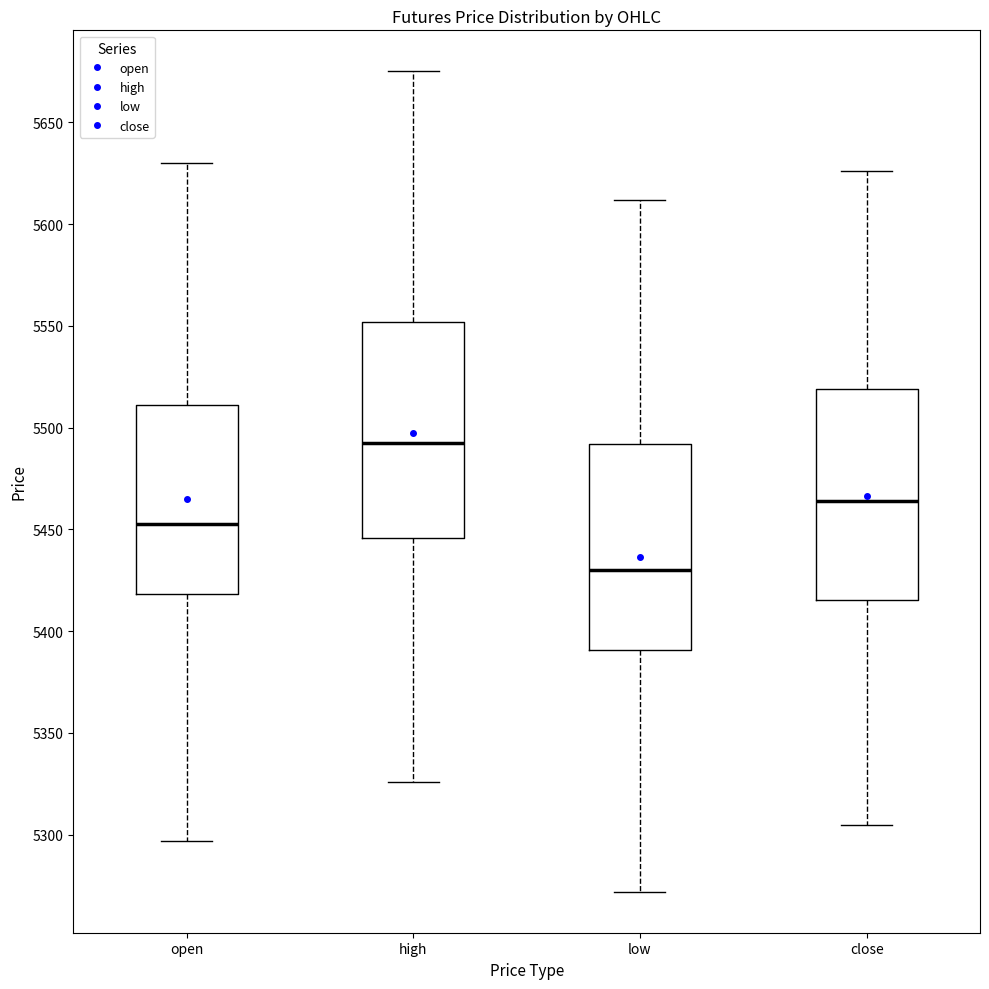

Reading left to right, transcribe this box plot: for each box, give where its median line is, the range the box spans, and where its two whiskers end, as read against the y-axis. The values are not printed on the chart, so give them approximately, as read against the axis.

open: median 5455, box 5420 to 5510, whiskers 5295 to 5630
high: median 5495, box 5445 to 5550, whiskers 5325 to 5675
low: median 5430, box 5390 to 5490, whiskers 5270 to 5610
close: median 5465, box 5415 to 5520, whiskers 5305 to 5625